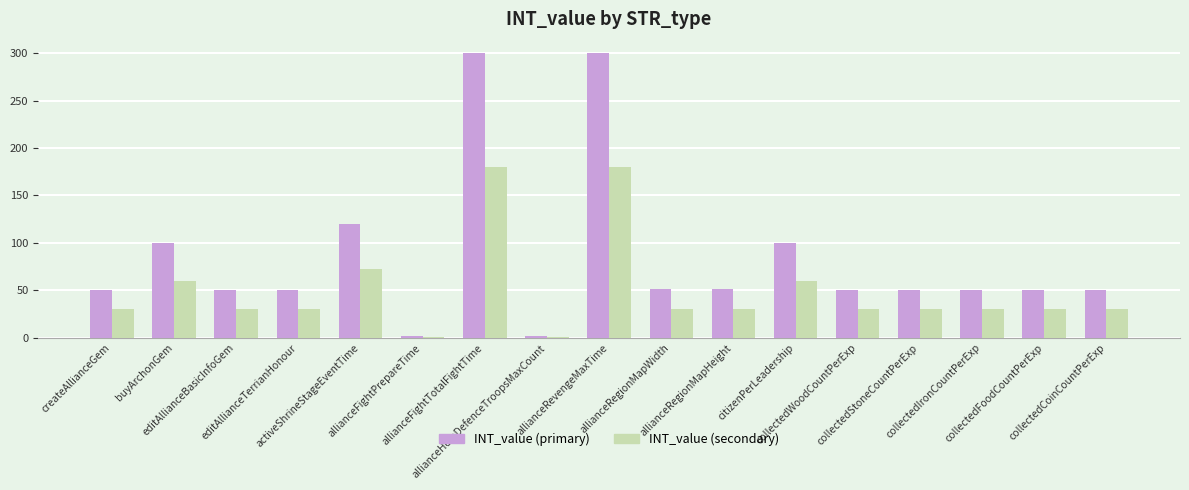

What is the difference between the second highest and minimum values in the INT_value (secondary) series?

178.8